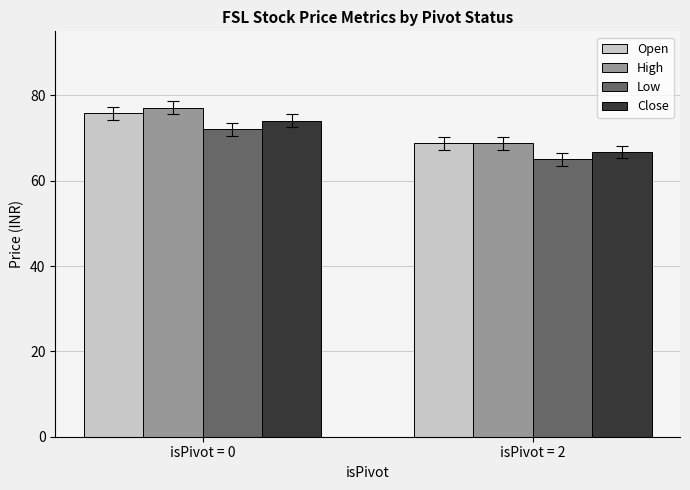

The value of Close at isPivot = 2 is 66.7. True or false?

True